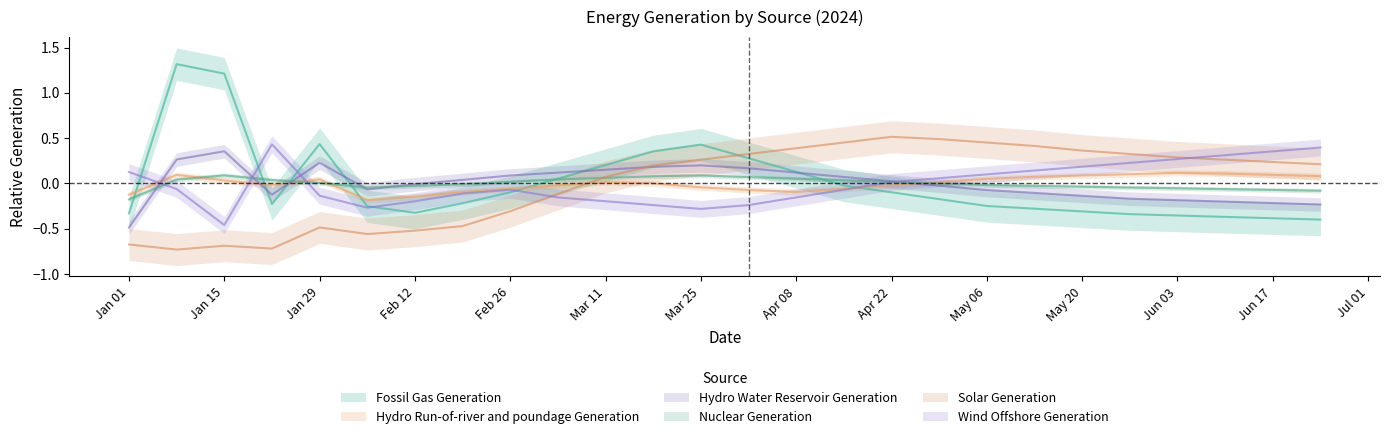

How many positive values does the Nuclear Generation series have?

13